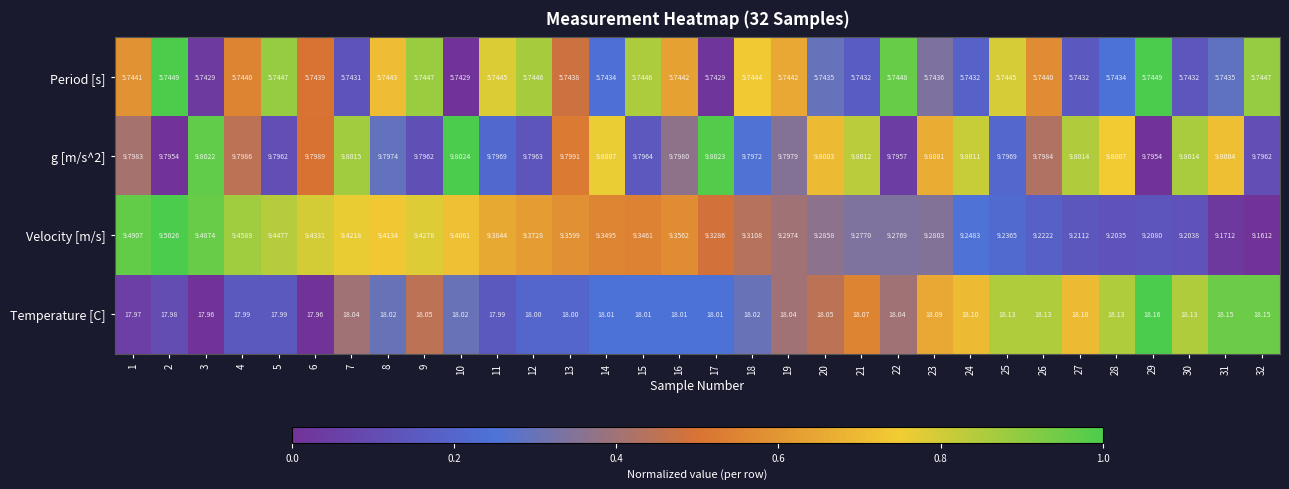

Is the value of Velocity [m/s] at 27 greater than the value of g [m/s^2] at 14?

No